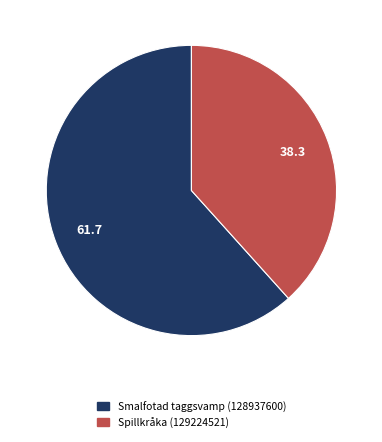

What is the majority slice?

Smalfotad taggsvamp (128937600)